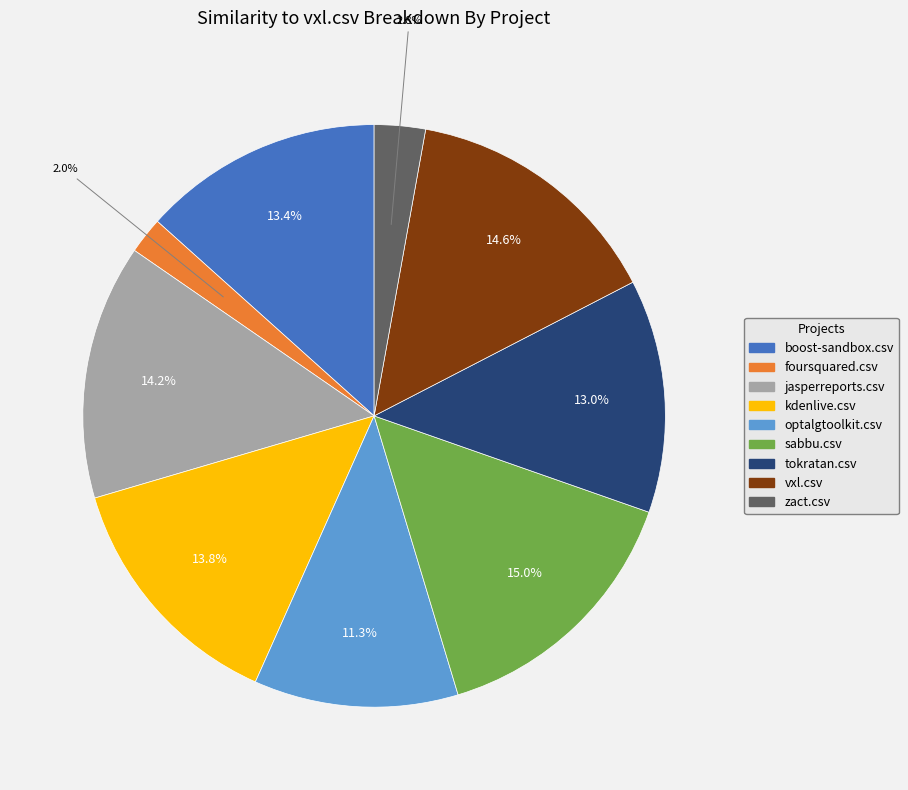

What portion of the pie excludes boost-sandbox.csv?

86.6%